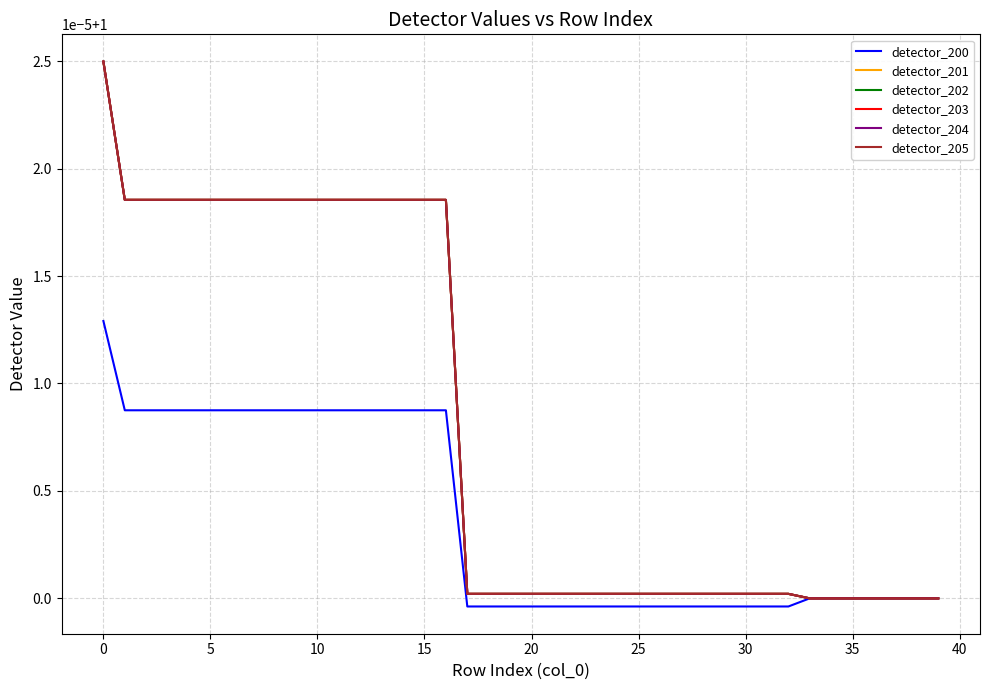

What is the label of the 7th point from the right?

33